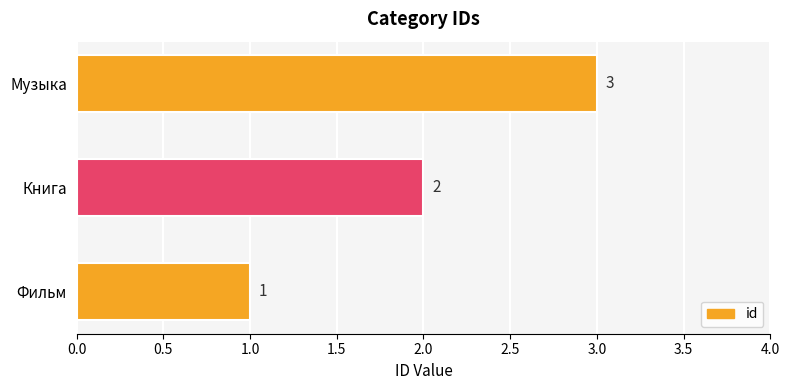

List the labels in order of value, smallest first.

Фильм, Книга, Музыка